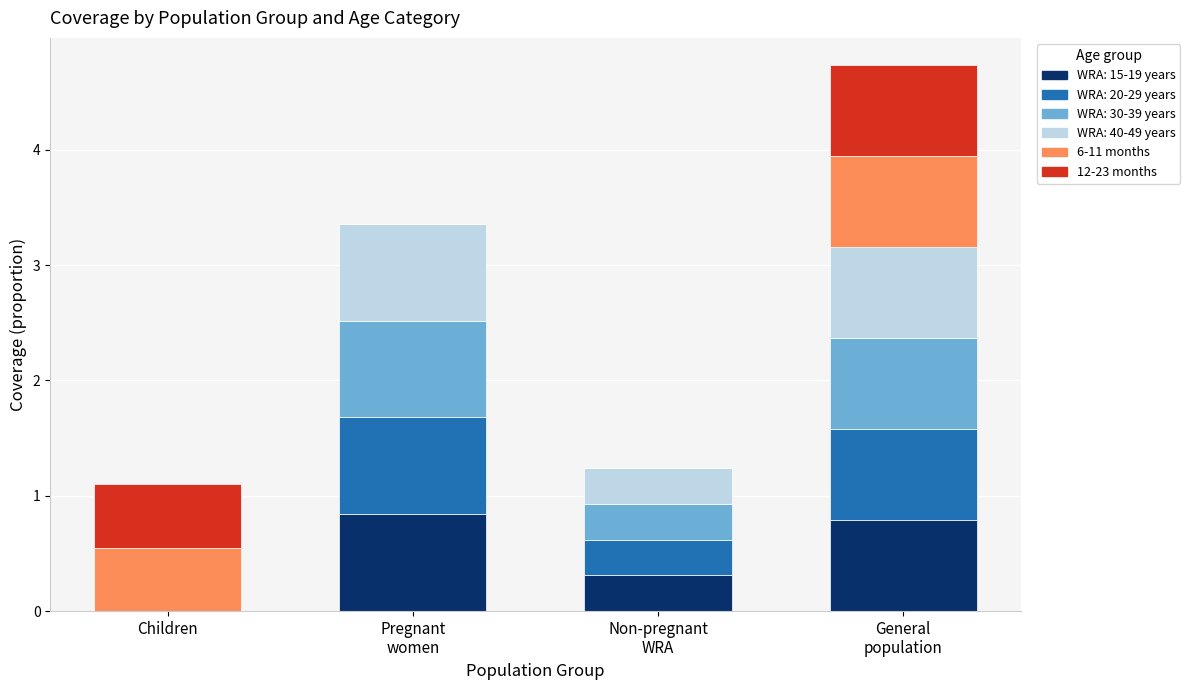

What is the maximum value for WRA: 15-19 years?

0.8